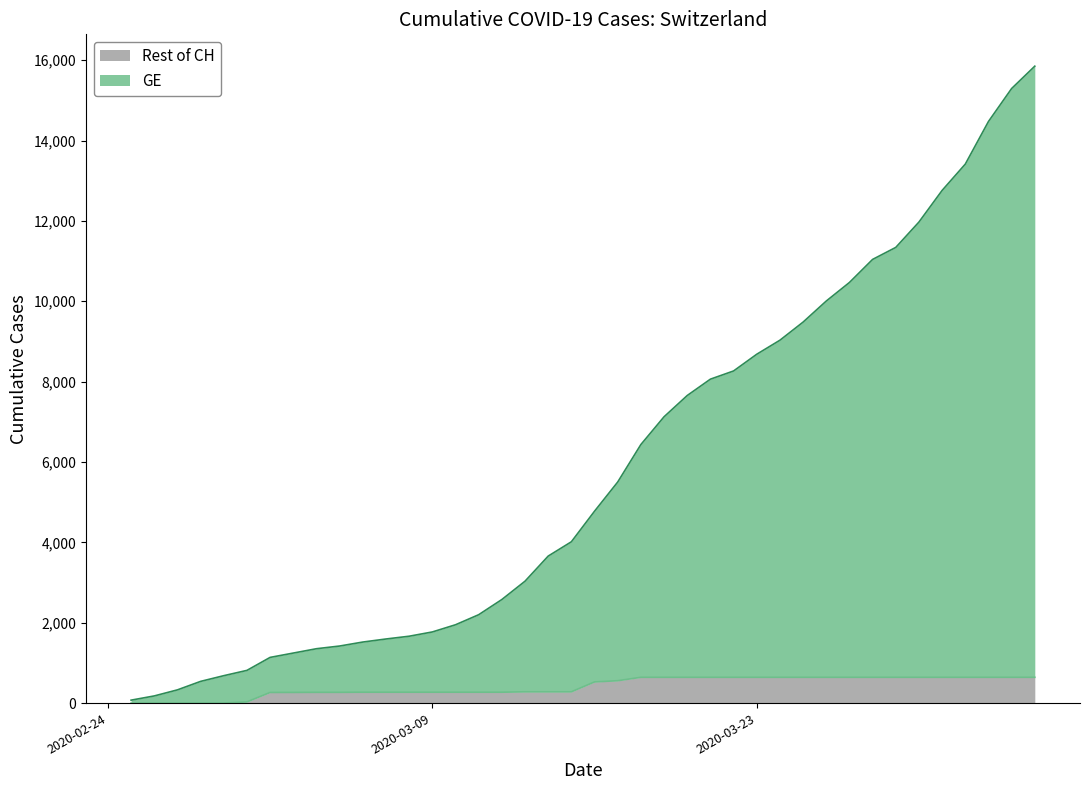

What position from the left is 2020-02-27?

3